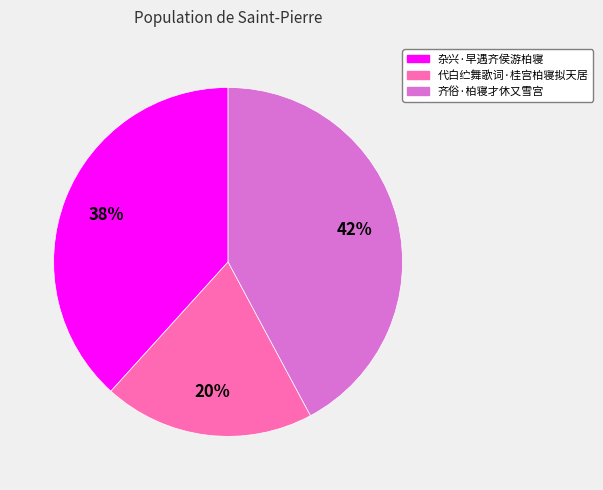

What is the largest slice in the pie chart?

齐俗·柏寝才休又雪宫